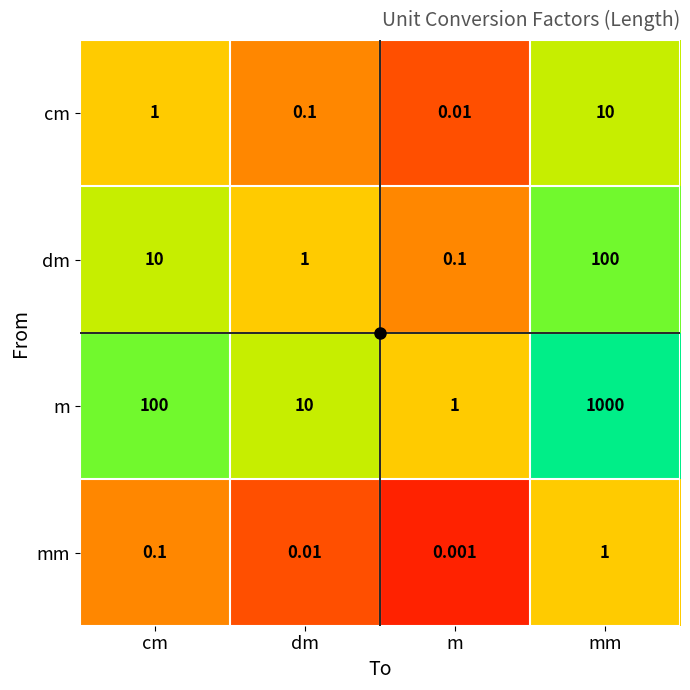

Which series has the largest total across all categories?

m